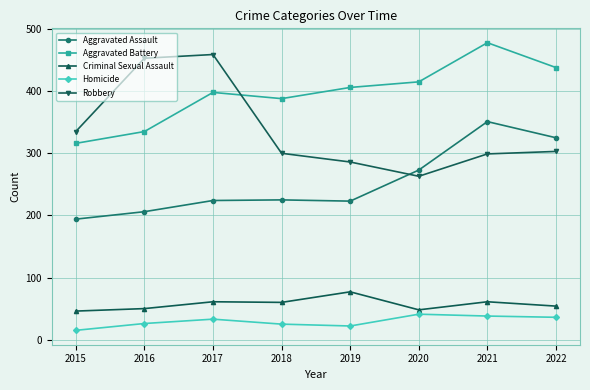

How many lines are shown in the chart?

5